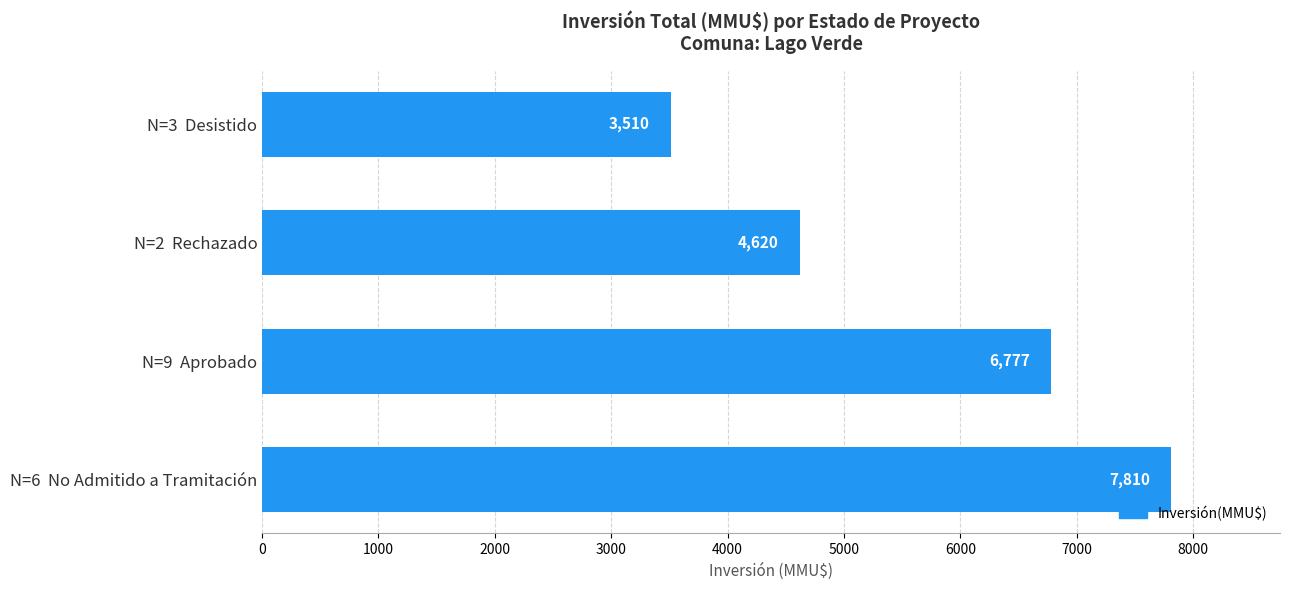

Rank the categories by value from lowest to highest.

N=3  Desistido, N=2  Rechazado, N=9  Aprobado, N=6  No Admitido a Tramitación